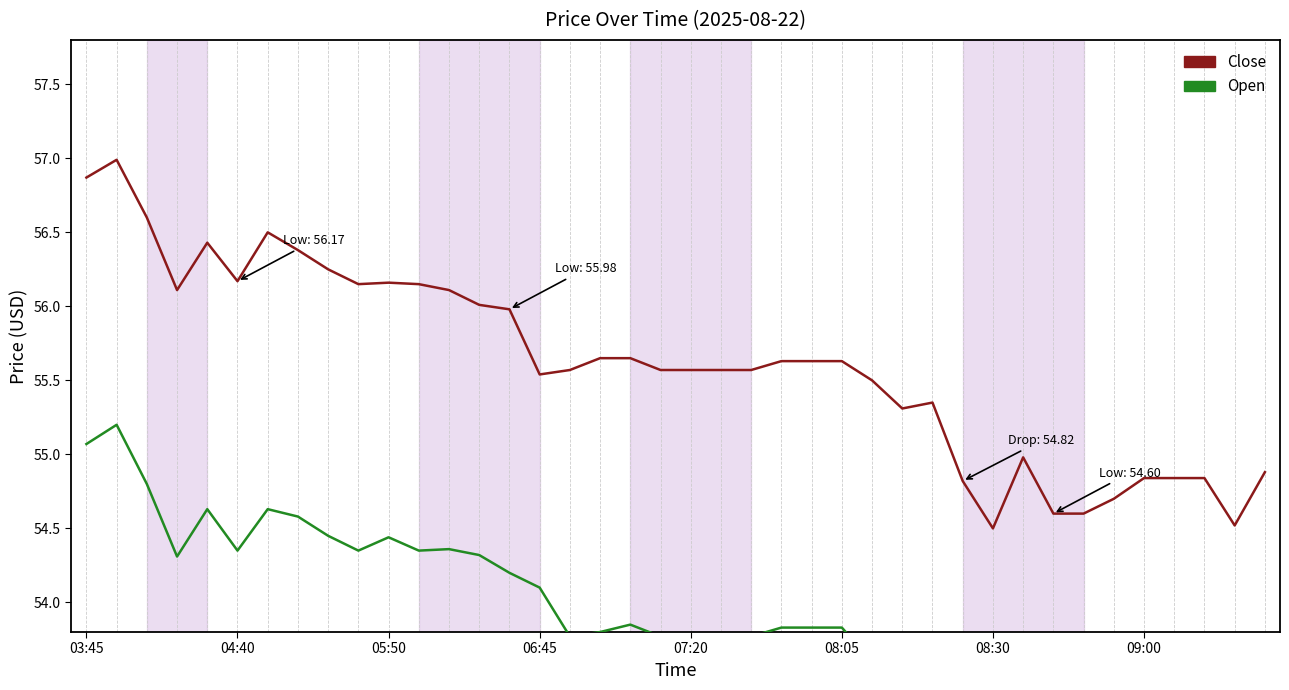

In Open, how many points are higher than both neighbors (excluding endpoints)?

9